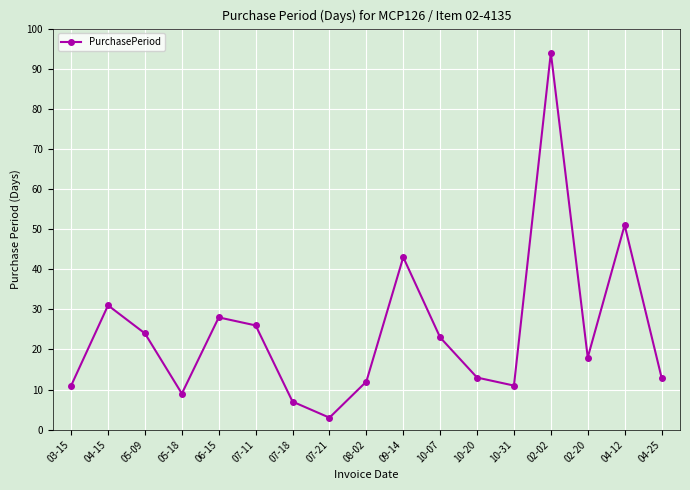

How many values are below 18?

8